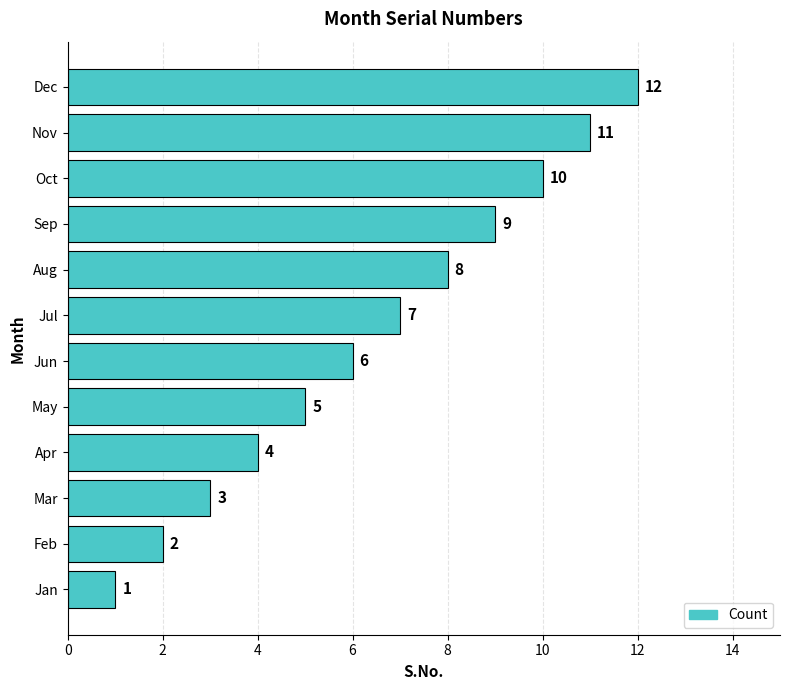

What is the sum of all values?

78